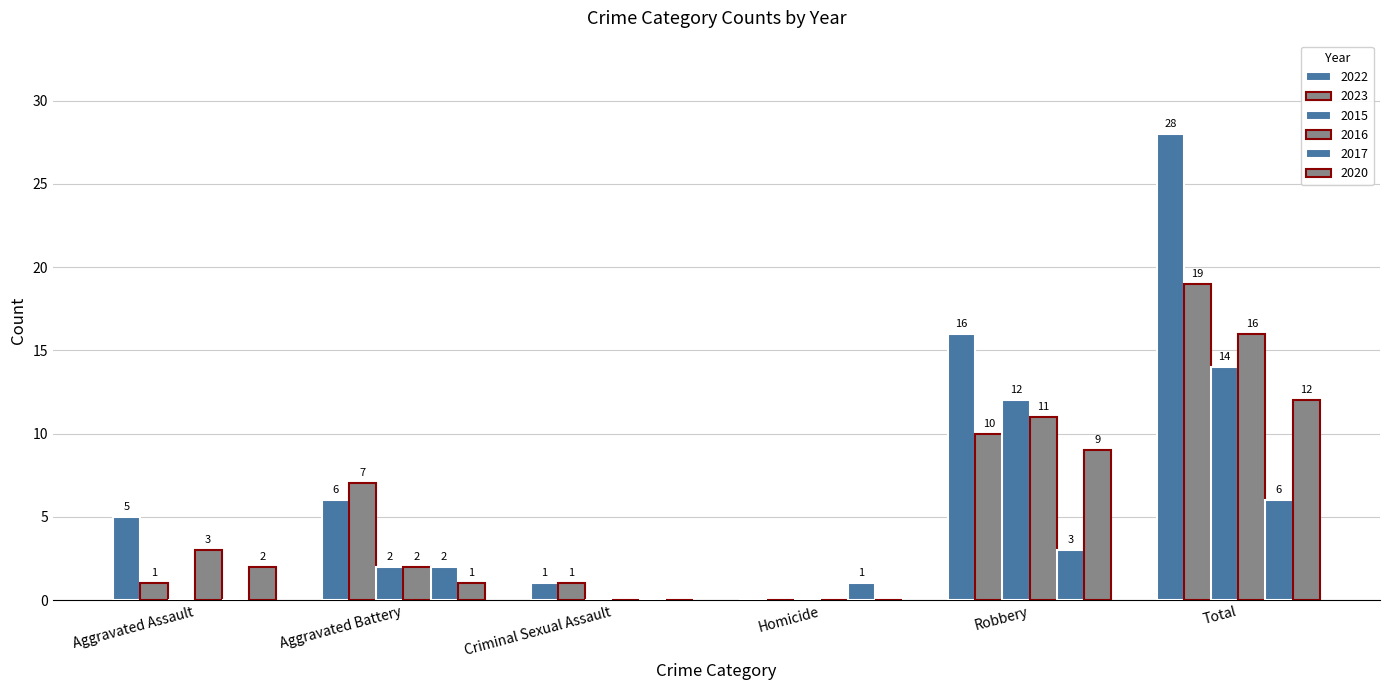

Are the bars grouped side by side (vs. stacked)?

Yes